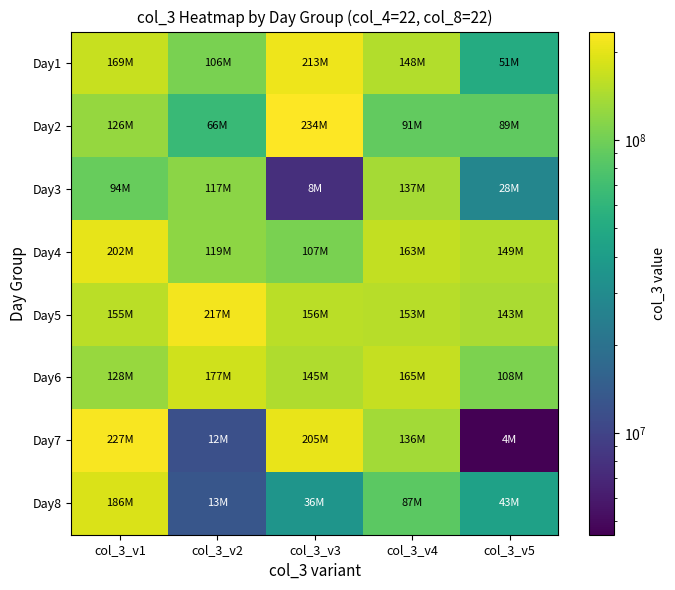

Count the number of data series in this chart.

8